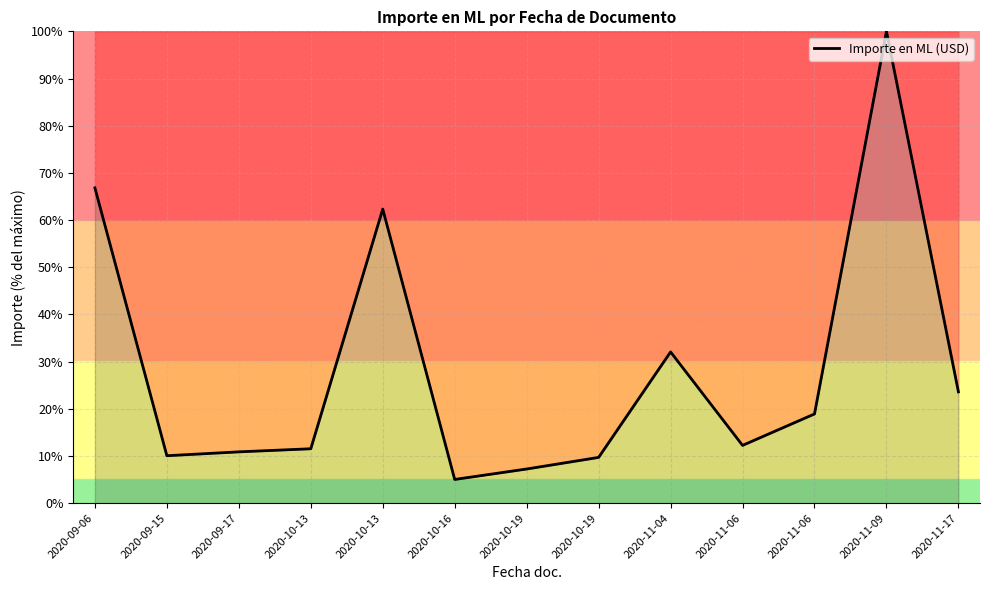

How many lines are shown in the chart?

1